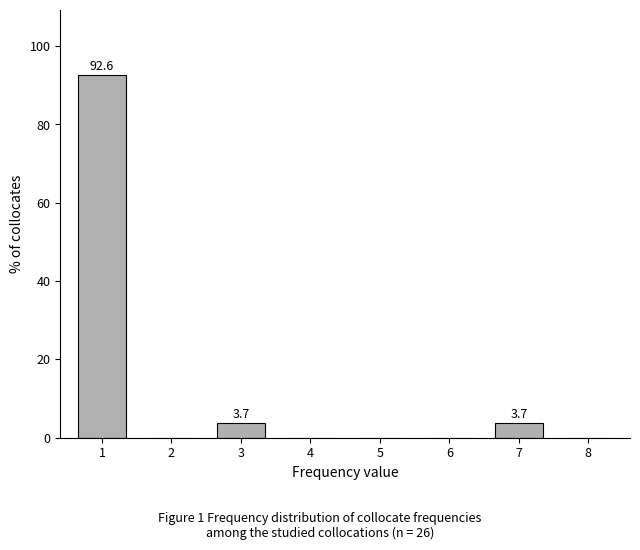

Reading right to left, transcribe all the data shown in this chart.

8=0.0	7=3.7	6=0.0	5=0.0	4=0.0	3=3.7	2=0.0	1=92.6